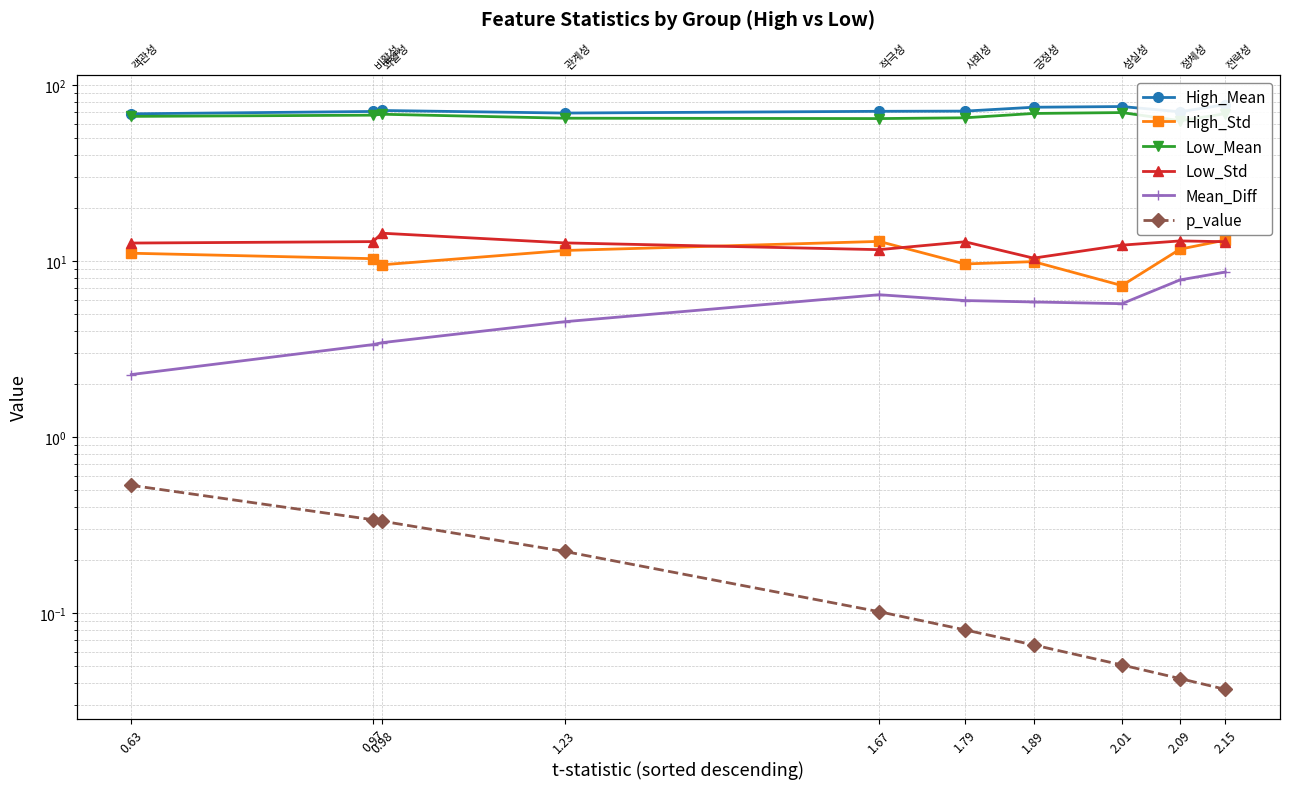

Where is High_Std nearest to the value 10?

1.89